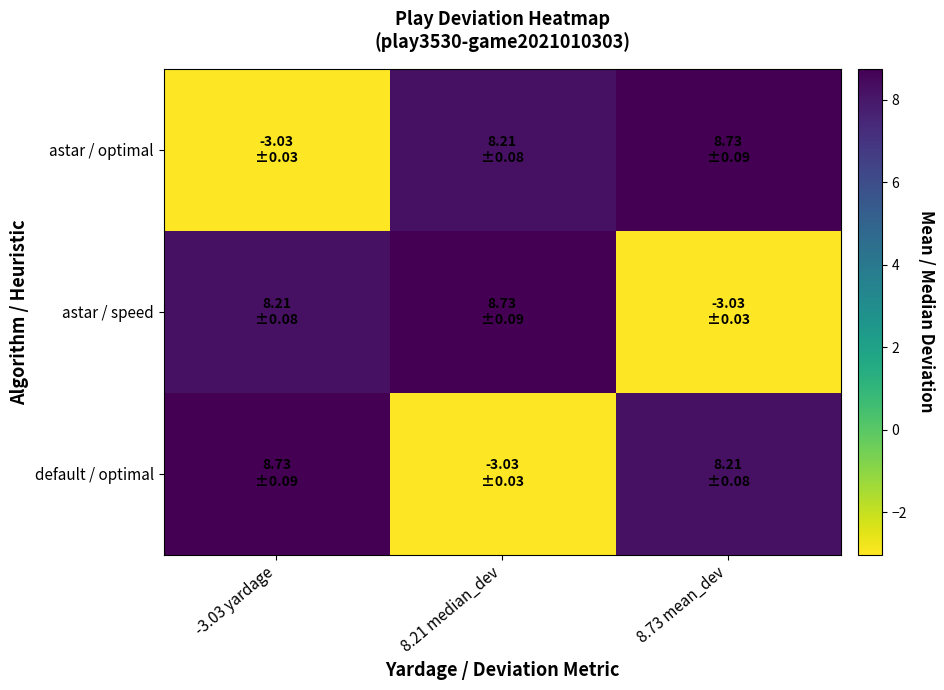

Reading right to left, extract all data points from this chart.

astar / optimal: 8.73 mean_dev=8.7	8.21 median_dev=8.2	-3.03 yardage=-3.0
astar / speed: 8.73 mean_dev=-3.0	8.21 median_dev=8.7	-3.03 yardage=8.2
default / optimal: 8.73 mean_dev=8.2	8.21 median_dev=-3.0	-3.03 yardage=8.7